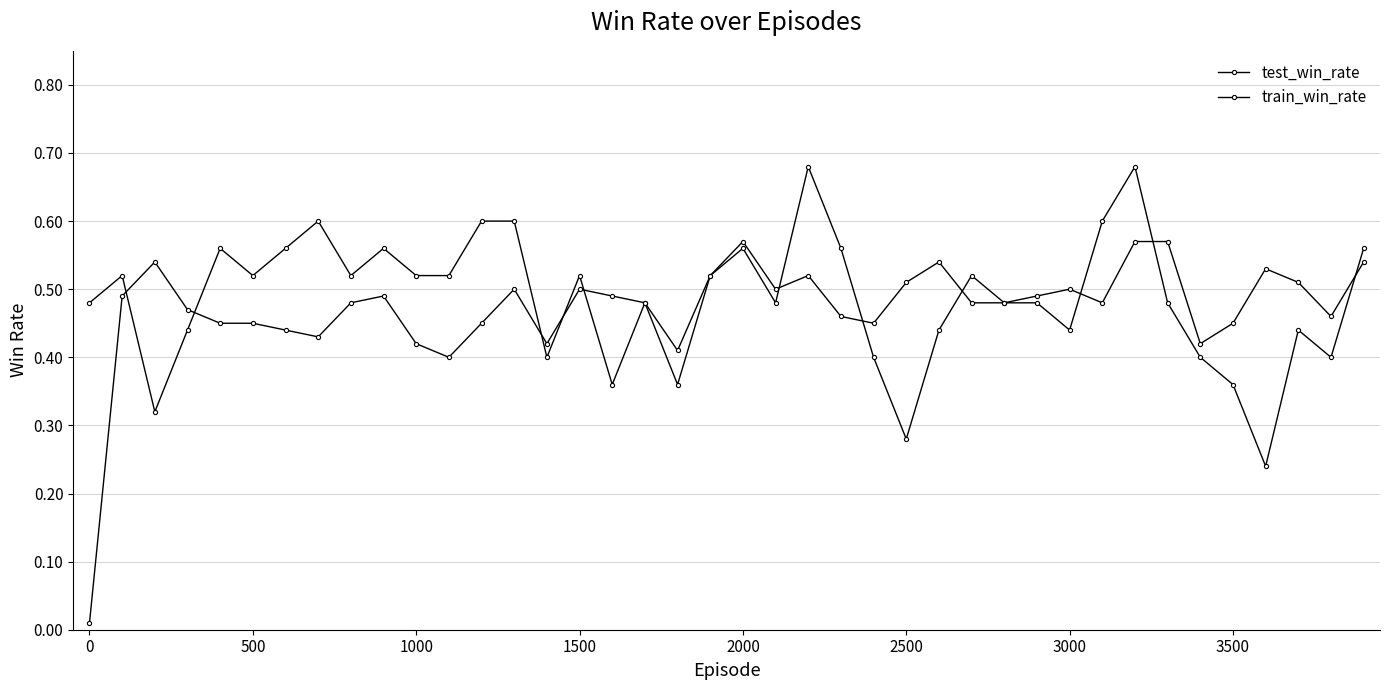

Which series has the largest total across all categories?

test_win_rate